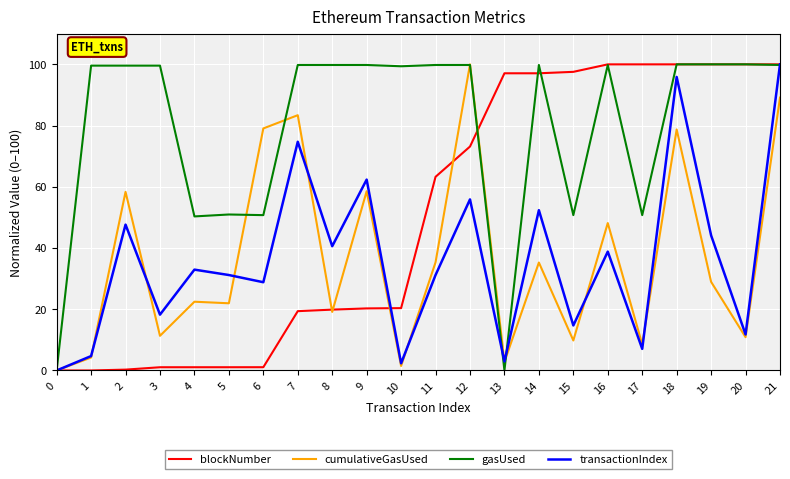

Between 2 and 3, which series saw the biggest shift?

cumulativeGasUsed